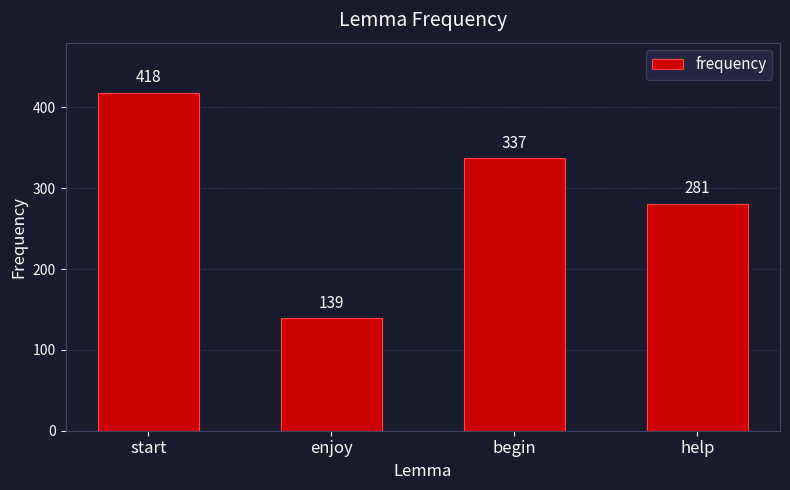

What is the minimum value shown in the chart?

139